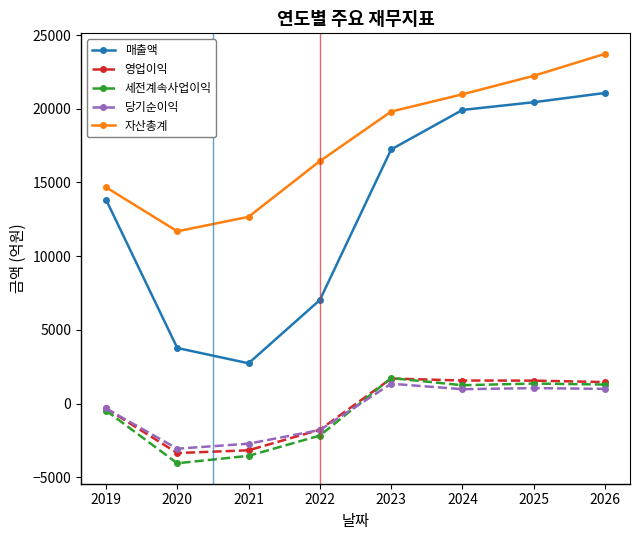

True or false: 자산총계 and 세전계속사업이익 cross at least once.

False